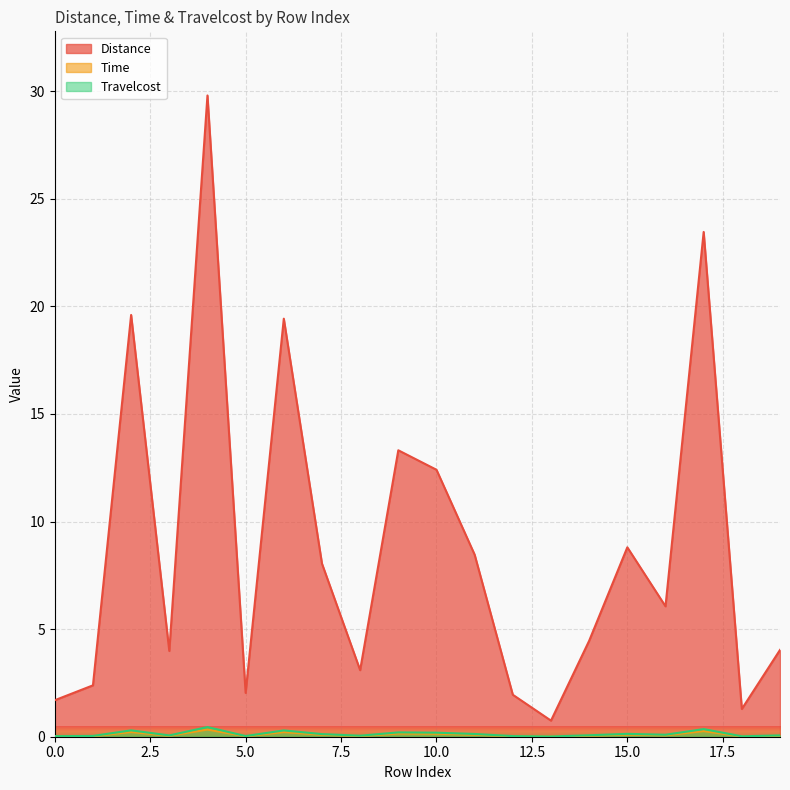

Rank the series by their maximum value, from highest to lowest.

Distance, Travelcost, Time